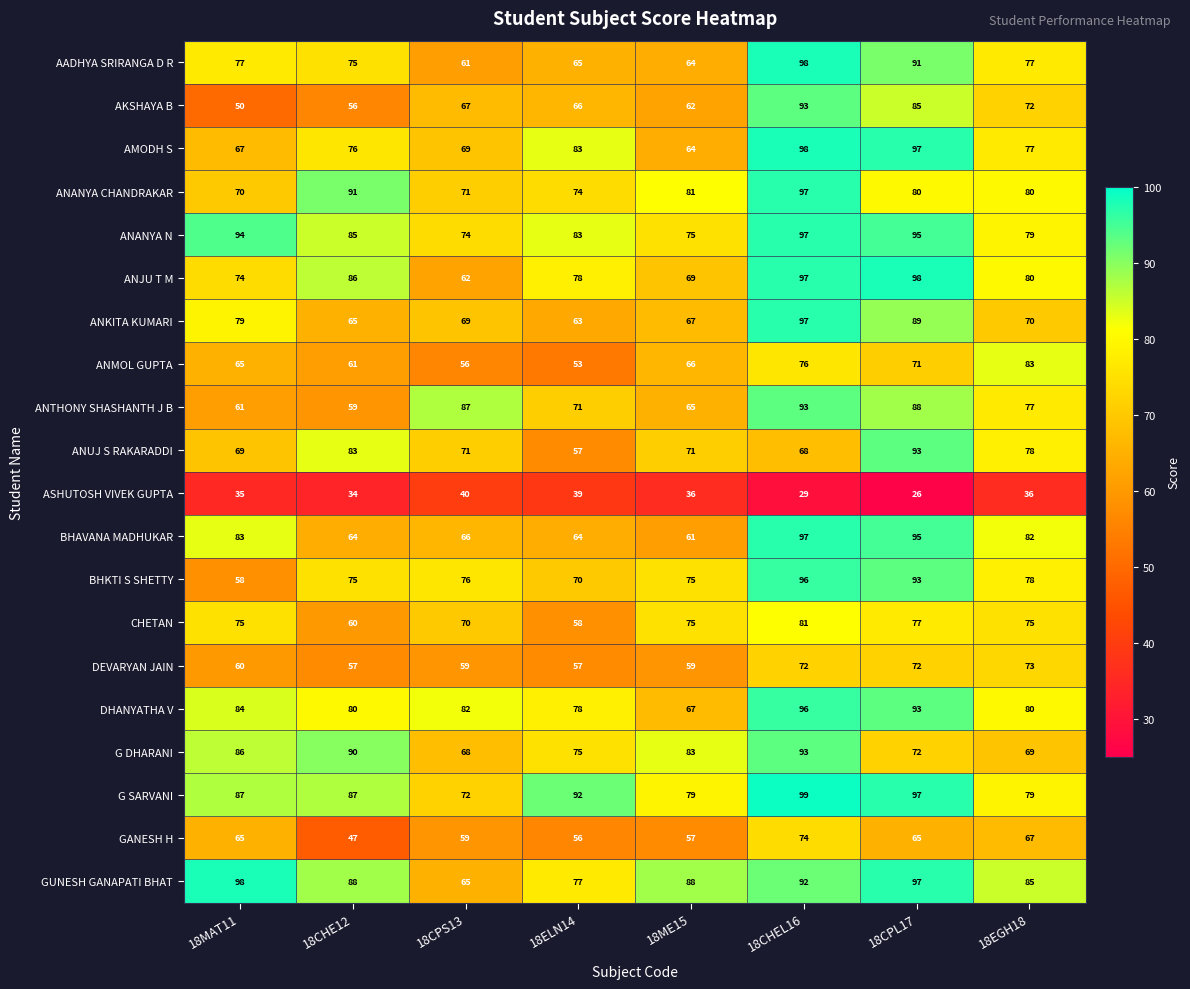

Is it true that ANANYA N equals 109 at 18ME15?

False